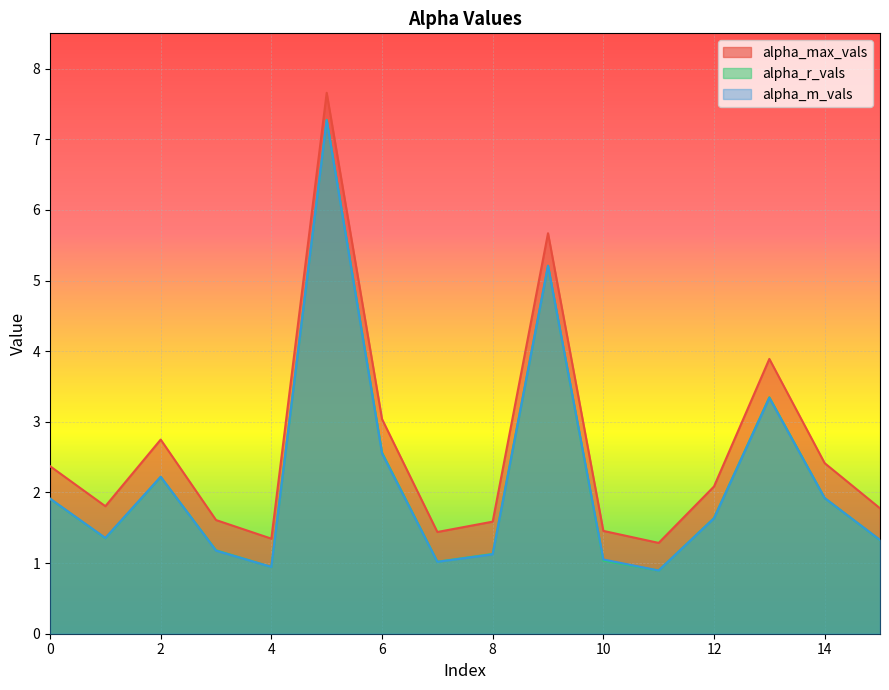

Which series has the widest spread of values?

alpha_r_vals